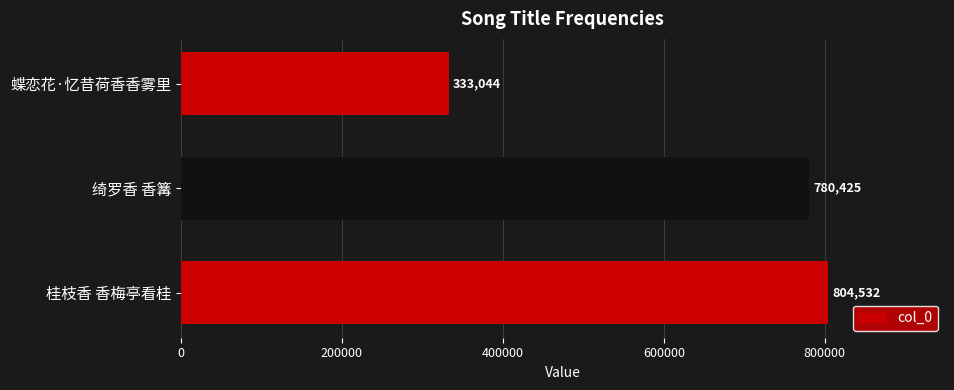

What is the sum of all values?

1918001